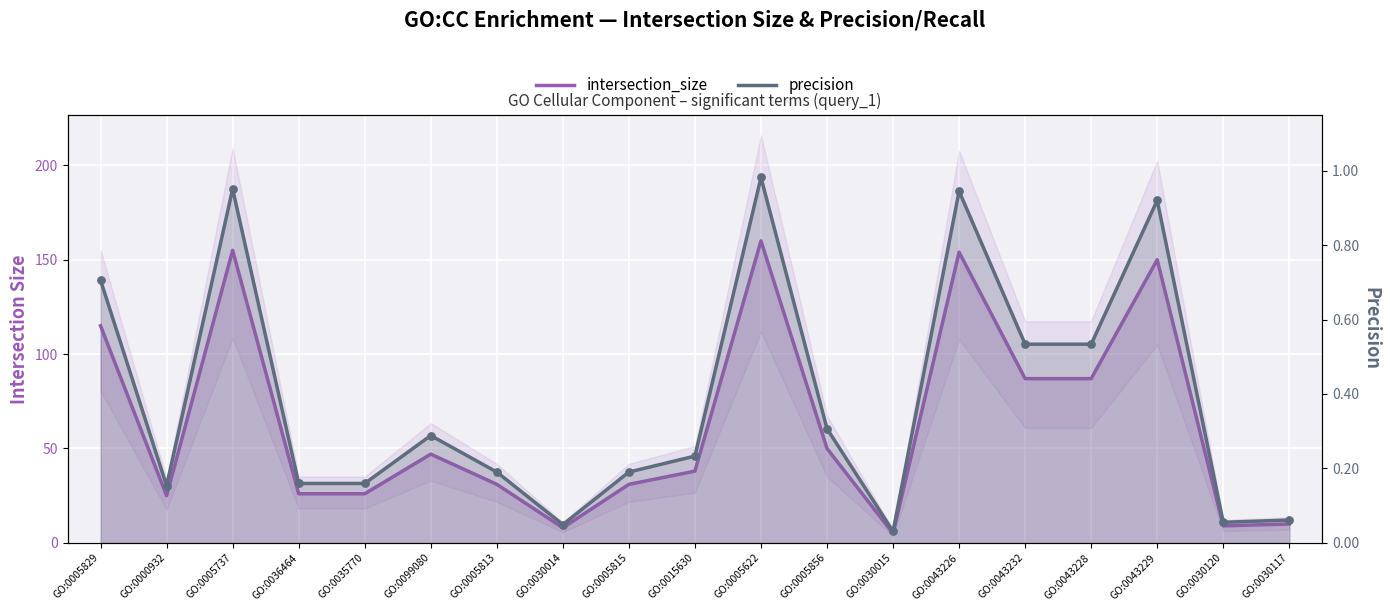

Which series reaches the minimum Y coordinate?

precision